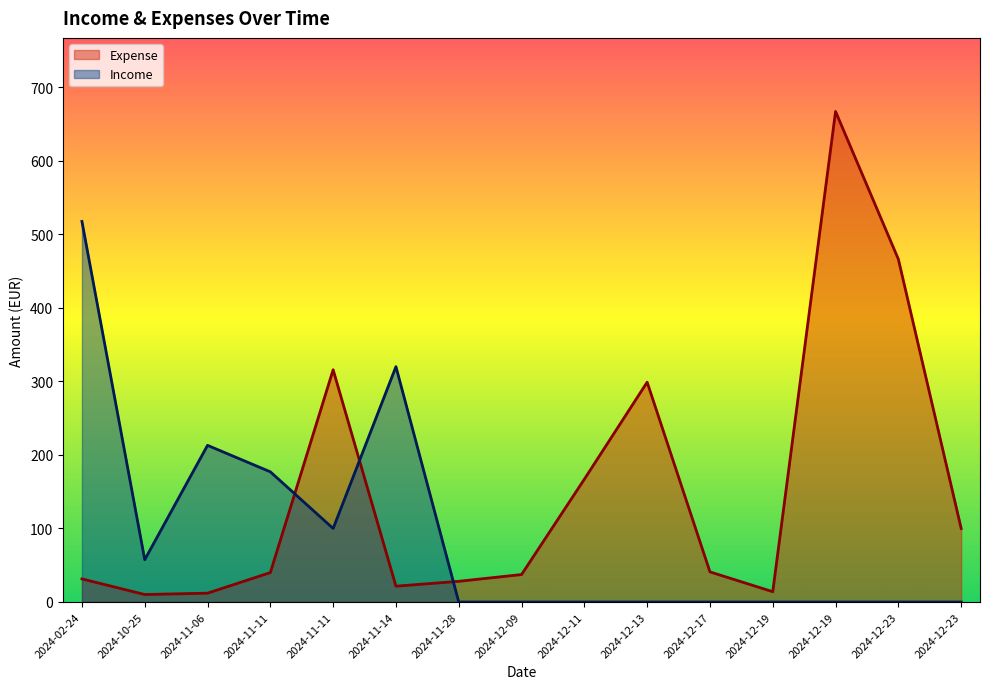

Rank the categories by Expense value from highest to lowest.

2024-12-19, 2024-12-23, 2024-11-11, 2024-12-13, 2024-12-11, 2024-12-23, 2024-12-17, 2024-11-11, 2024-12-09, 2024-02-24, 2024-11-28, 2024-11-14, 2024-12-19, 2024-11-06, 2024-10-25